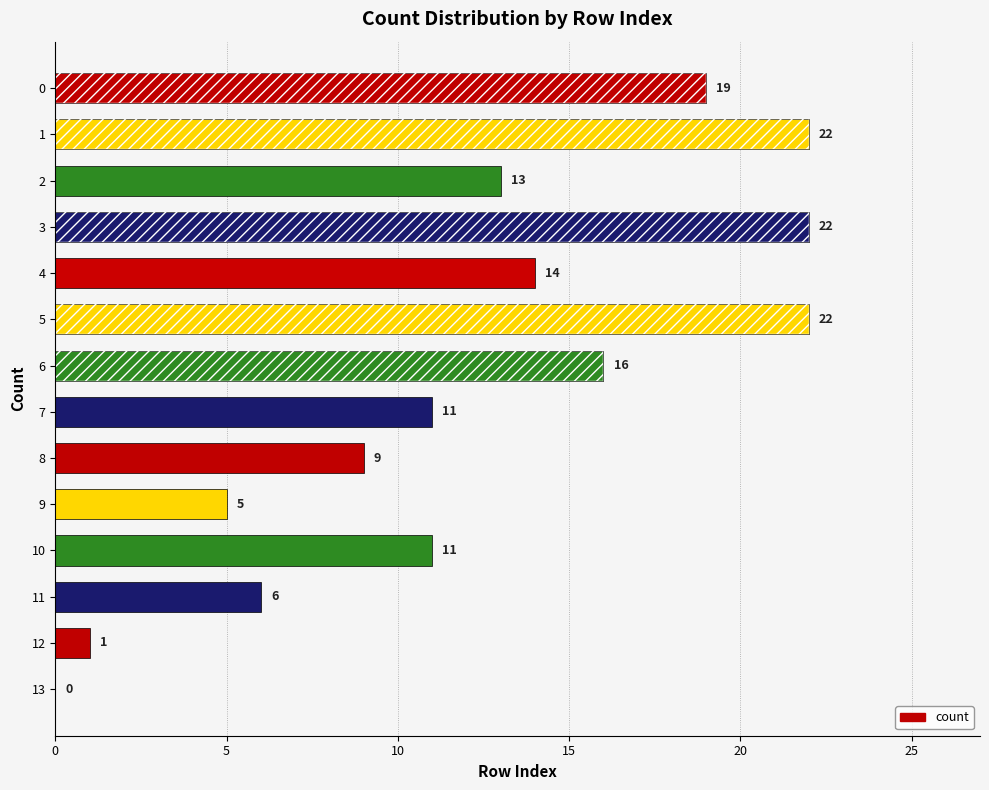

Reading left to right, transcribe all the data shown in this chart.

19	22	13	22	14	22	16	11	9	5	11	6	1	0